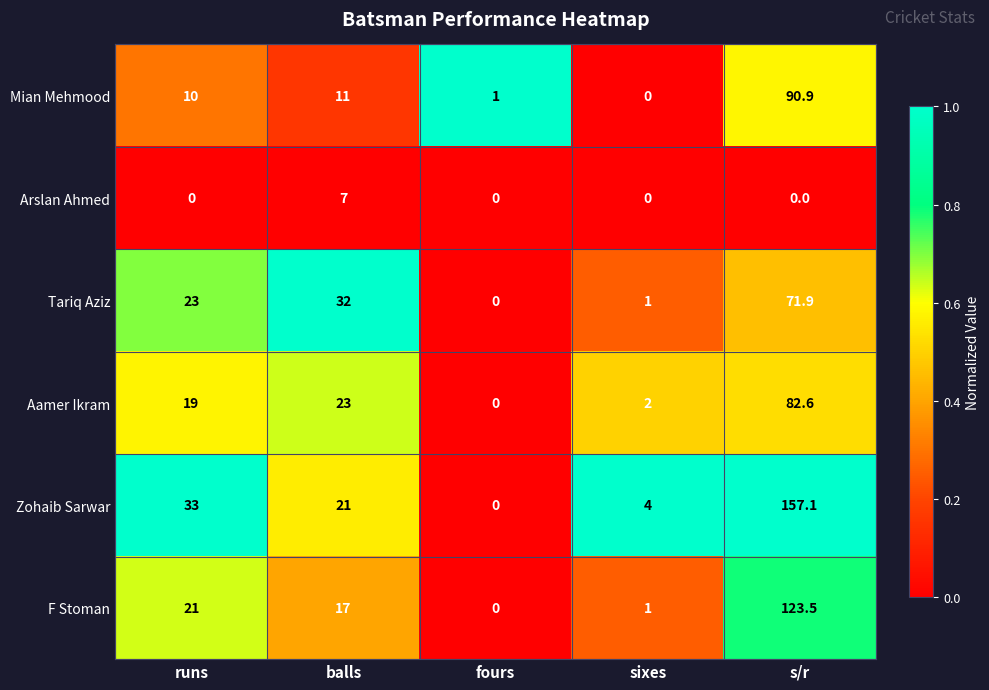

Between fours and sixes, which series saw the biggest shift?

Zohaib Sarwar